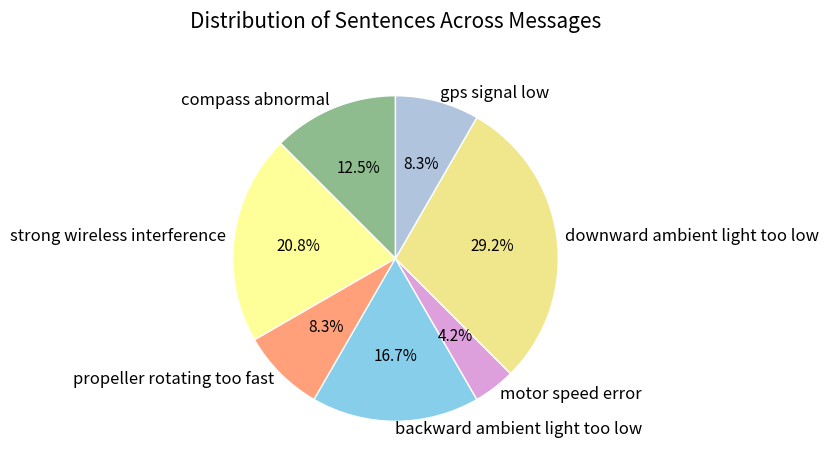

Count the number of slices in the pie.

7